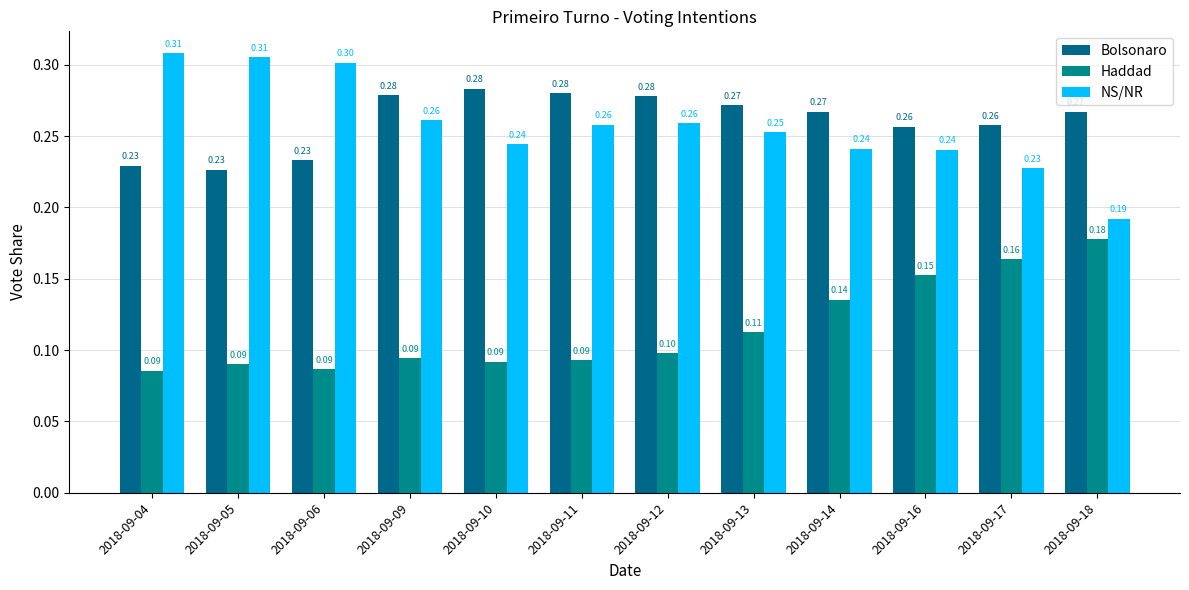

At how many categories does at least one series exceed 0?

12